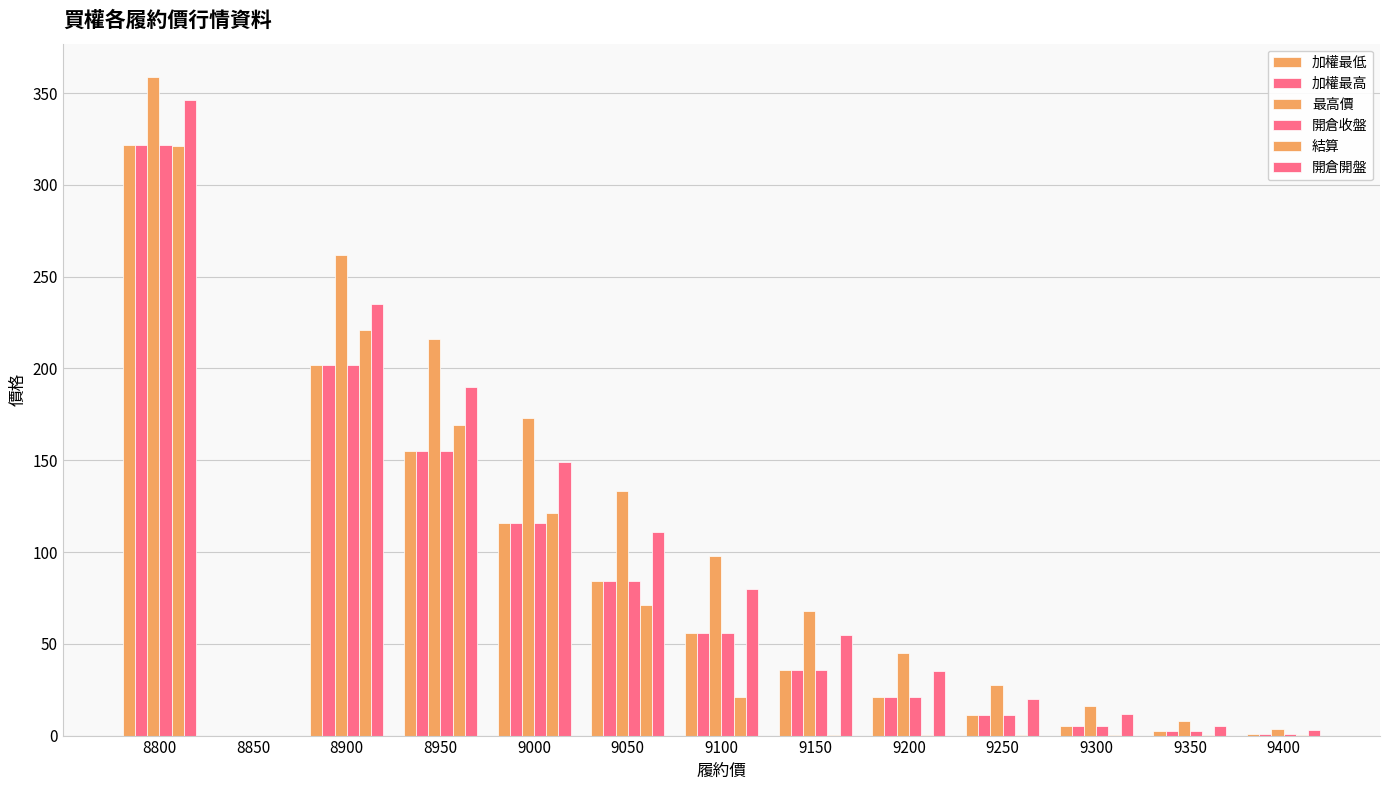

Count the number of categories in the chart.

13